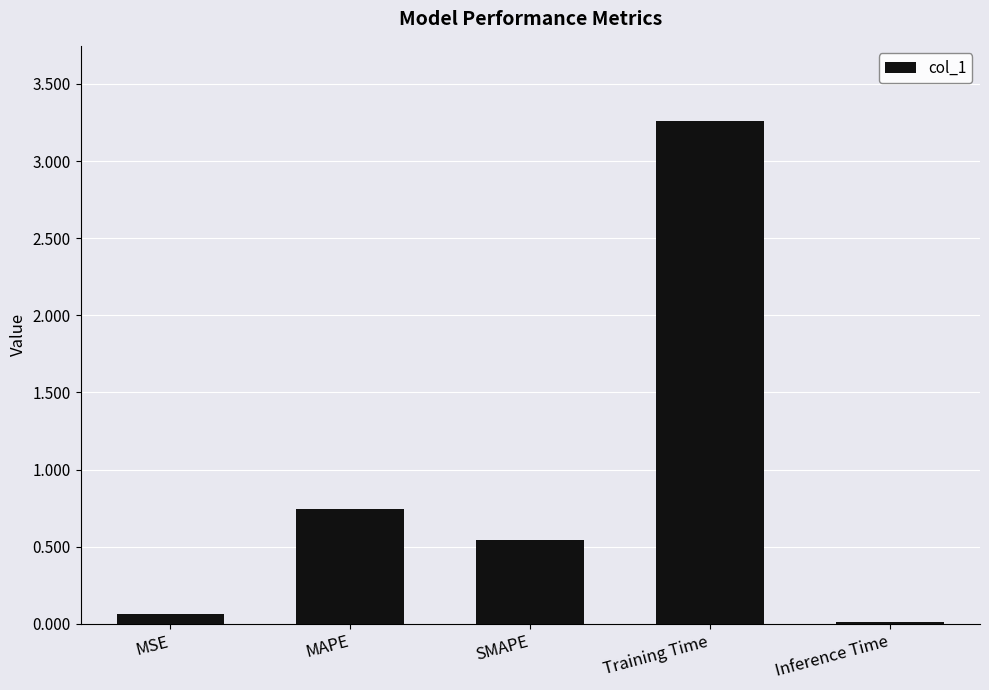

Rank the categories by value from highest to lowest.

Training Time, MAPE, SMAPE, MSE, Inference Time